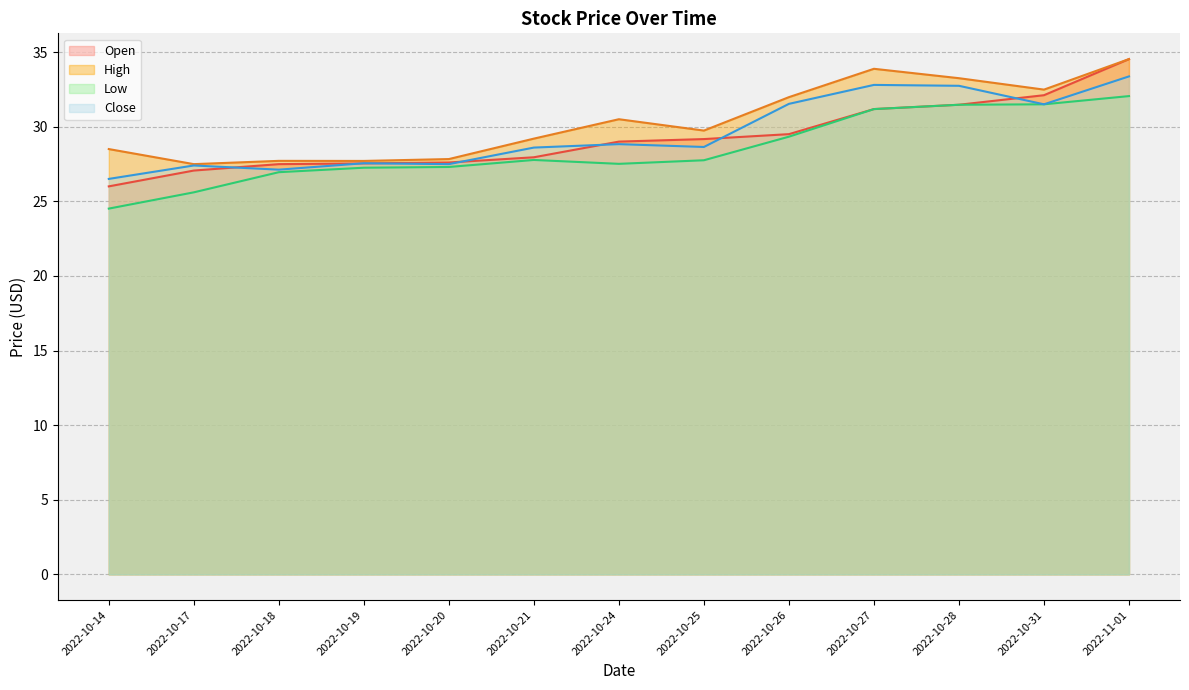

What is the label of the 4th point from the left?

2022-10-19